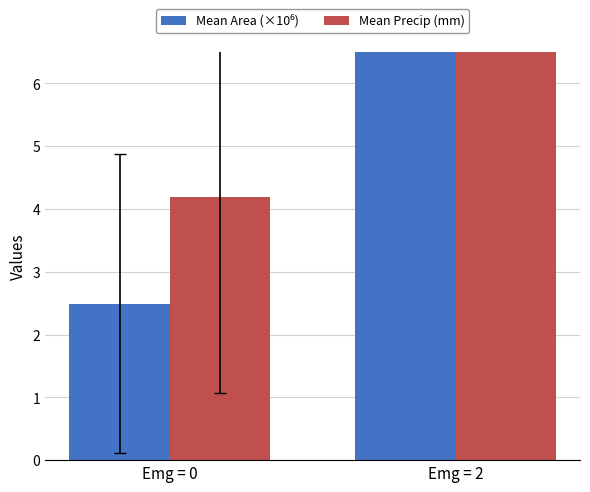

How many groups of bars are there?

2